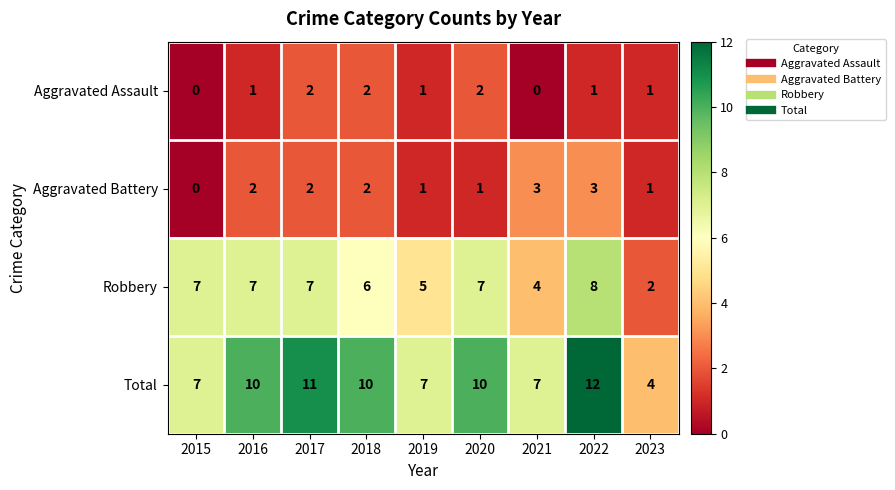

What is the average value of the Total series?

9